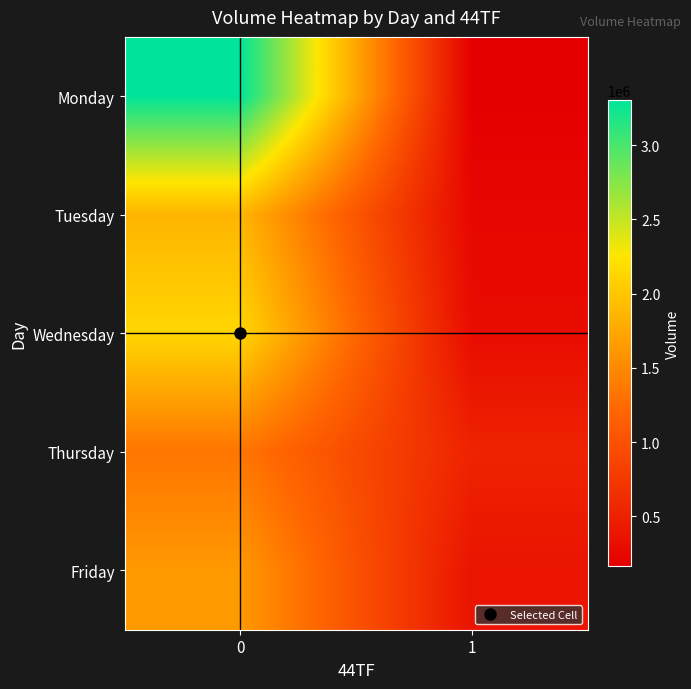

Reading right to left, extract all data points from this chart.

Monday: 1=163375	0=3302593
Tuesday: 1=240490	0=1859047
Wednesday: 1=294149	0=2131719
Thursday: 1=528222	0=1339657
Friday: 1=373791	0=1632465